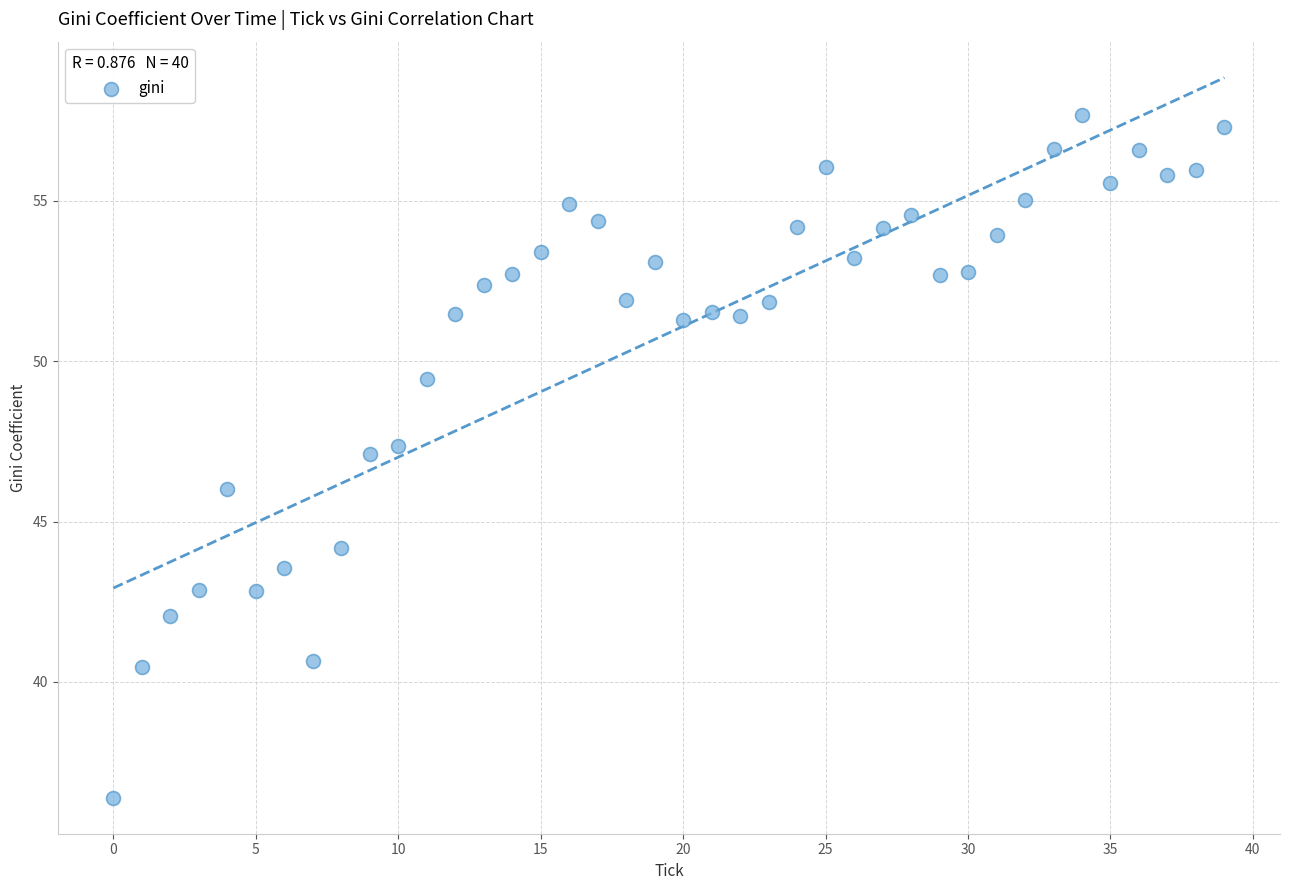

What is the range of Y values (max minus min)?

21.3